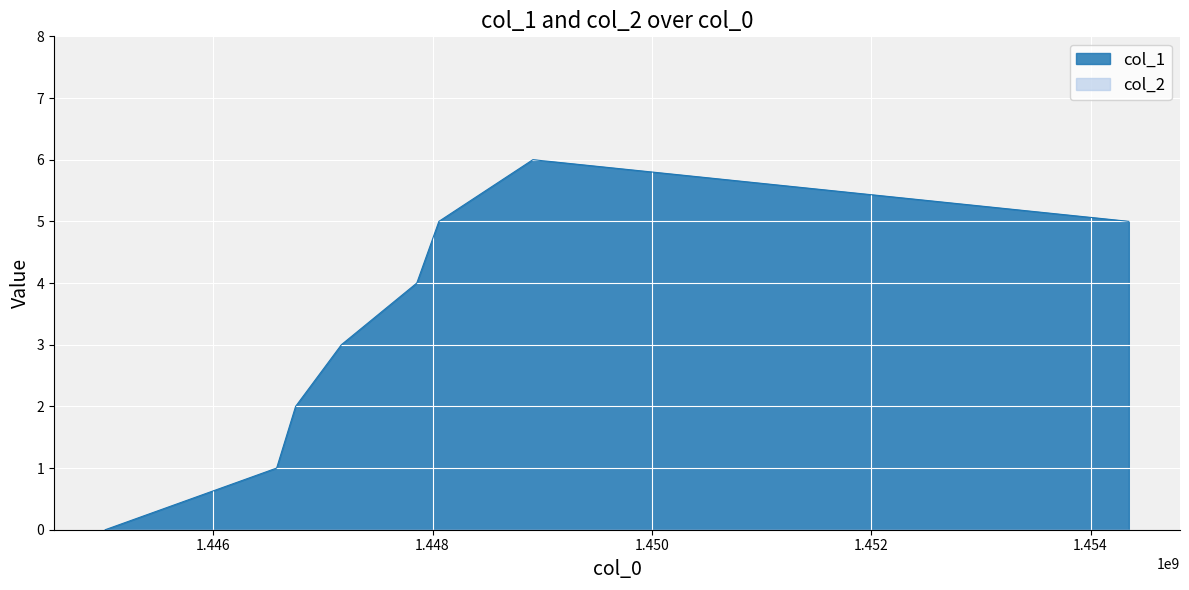

At which category does the chart reach its minimum across all series?

1445014924